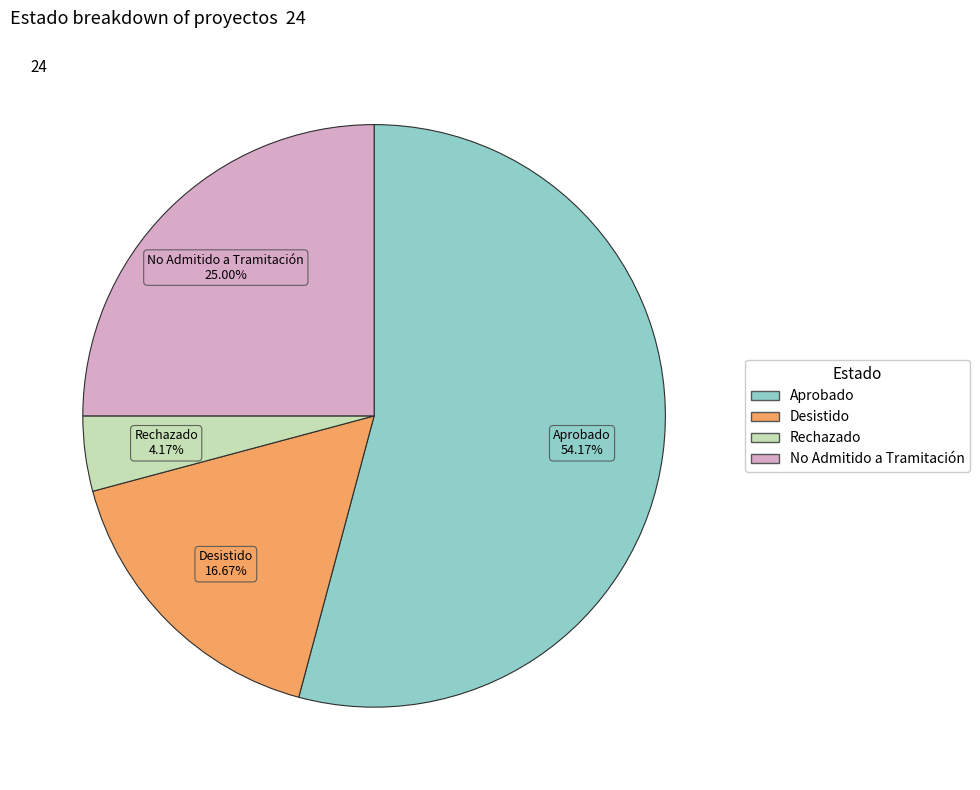

Is there any slice that represents more than half of the pie?

Yes